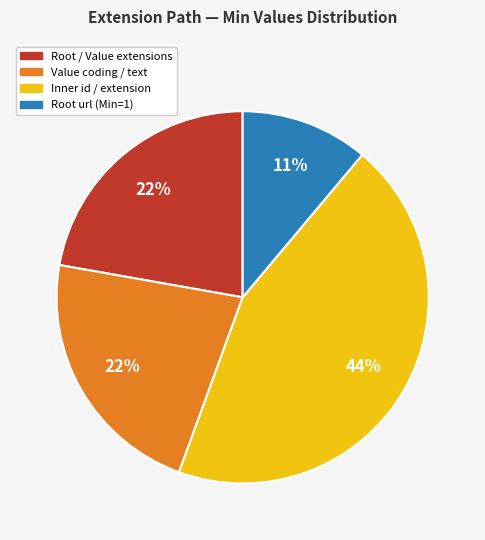

Does any single category account for the majority?

No